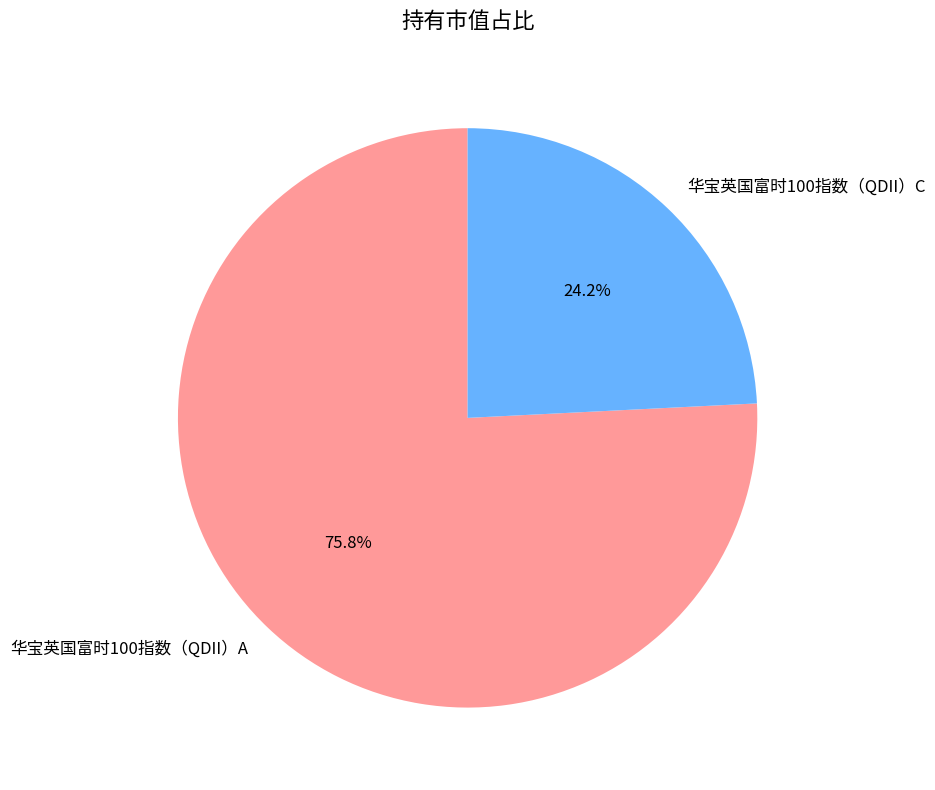

Which category has the smallest portion of the pie?

华宝英国富时100指数（QDII）C